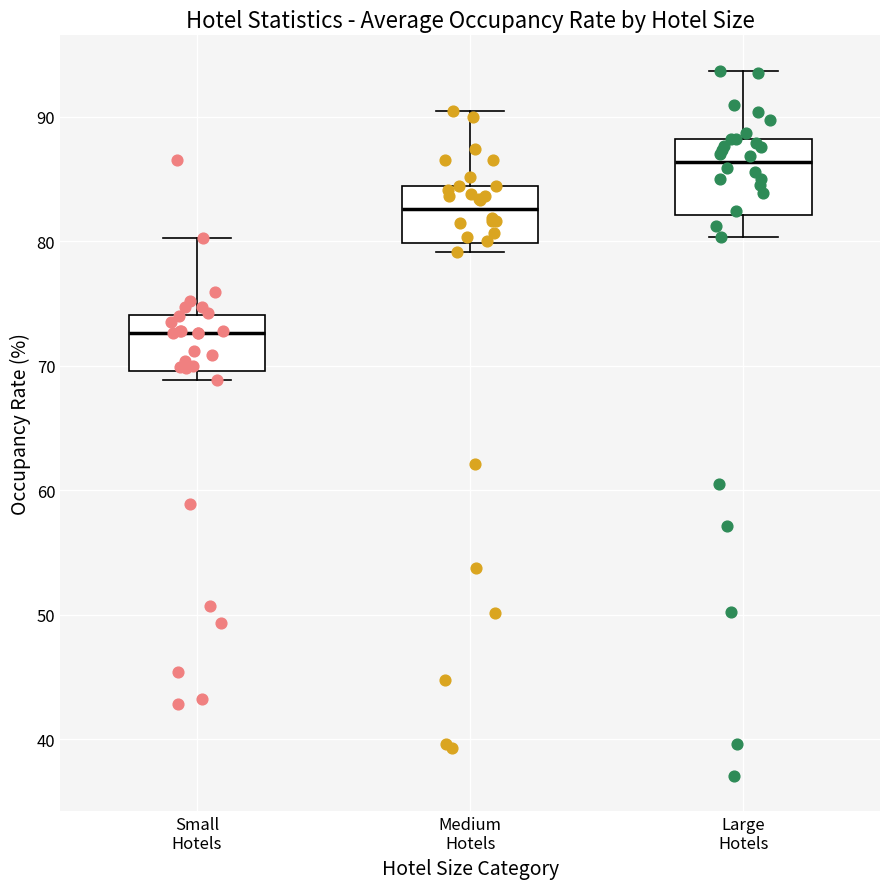

Reading left to right, read every box against the y-axis: the position of its median line, the range the box covers, and the ends of its whiskers. The values are not printed on the chart, so give them approximately, as read against the axis.

Small Hotels: median 73, box 70 to 74, whiskers 69 to 80
Medium Hotels: median 83, box 80 to 84, whiskers 79 to 90
Large Hotels: median 86, box 82 to 88, whiskers 80 to 94